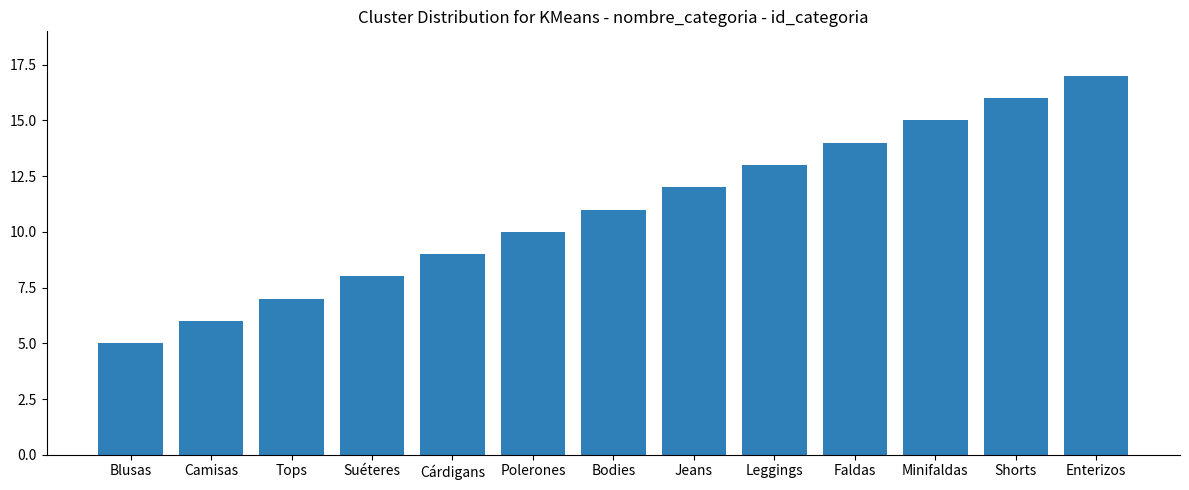

Reading left to right, list all the values displayed in this chart.

5	6	7	8	9	10	11	12	13	14	15	16	17